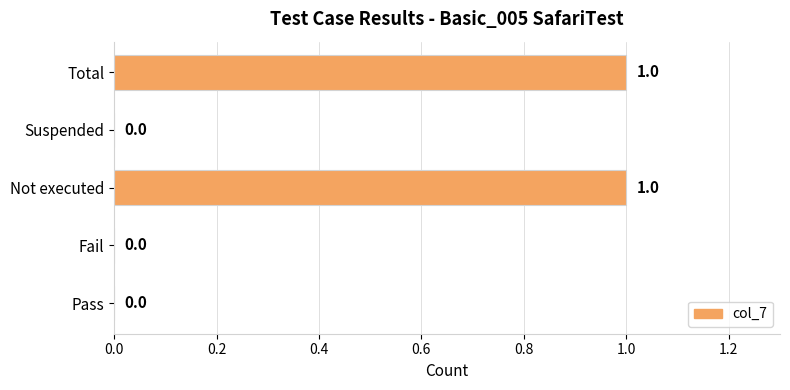

How many values are between 0 and 1?

5